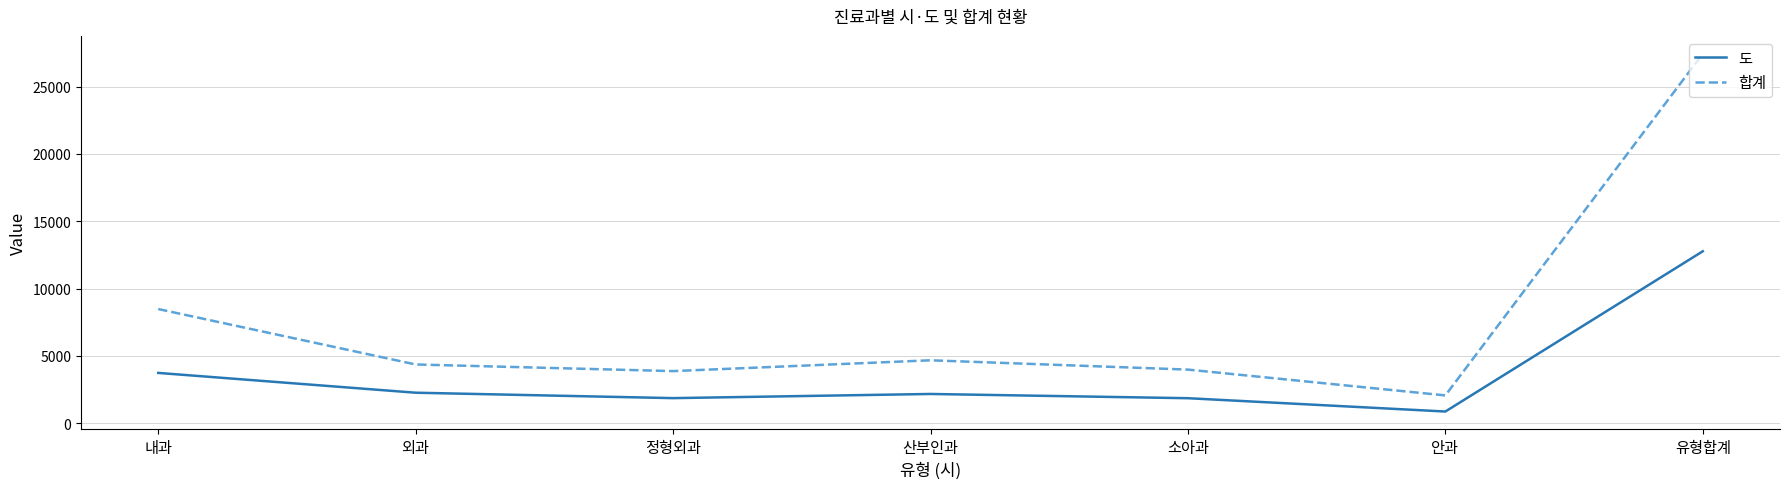

What is the sum of all 합계 values?

54888